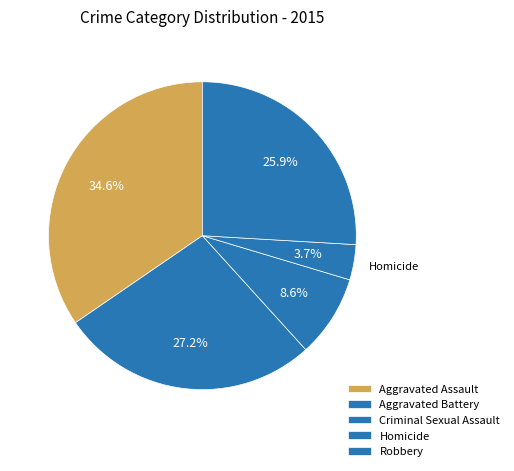

What is the smallest slice in the pie chart?

Homicide